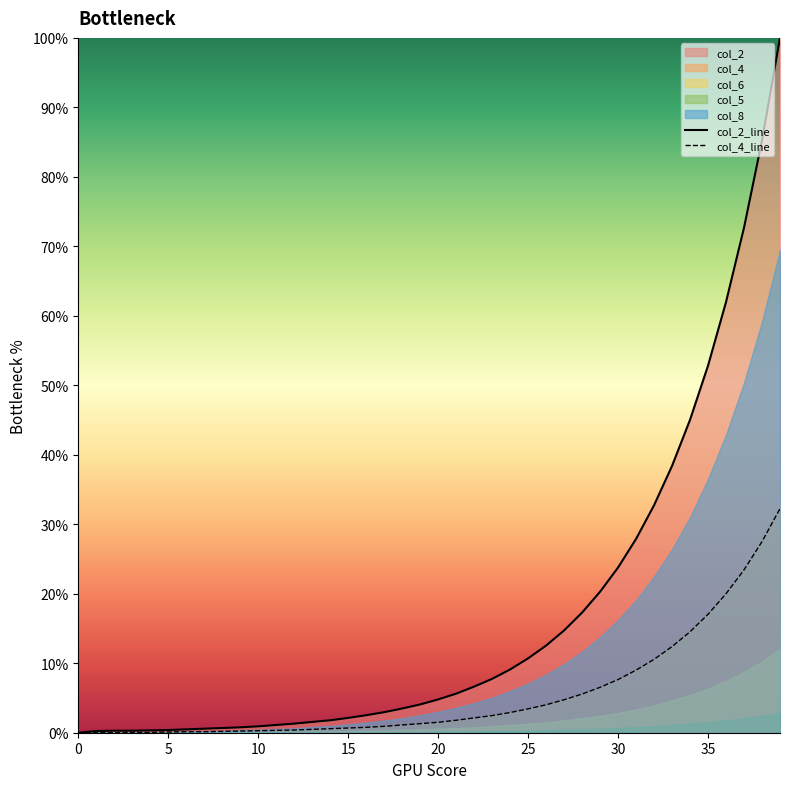

What is the difference between the highest and lowest values at 24?

6.2